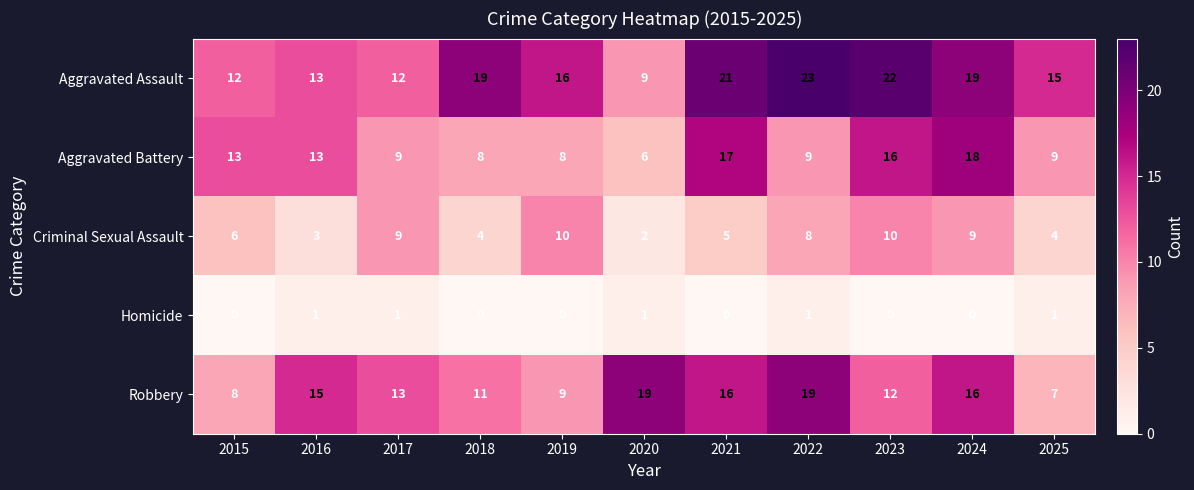

What is the total value across all series at 2019?

43